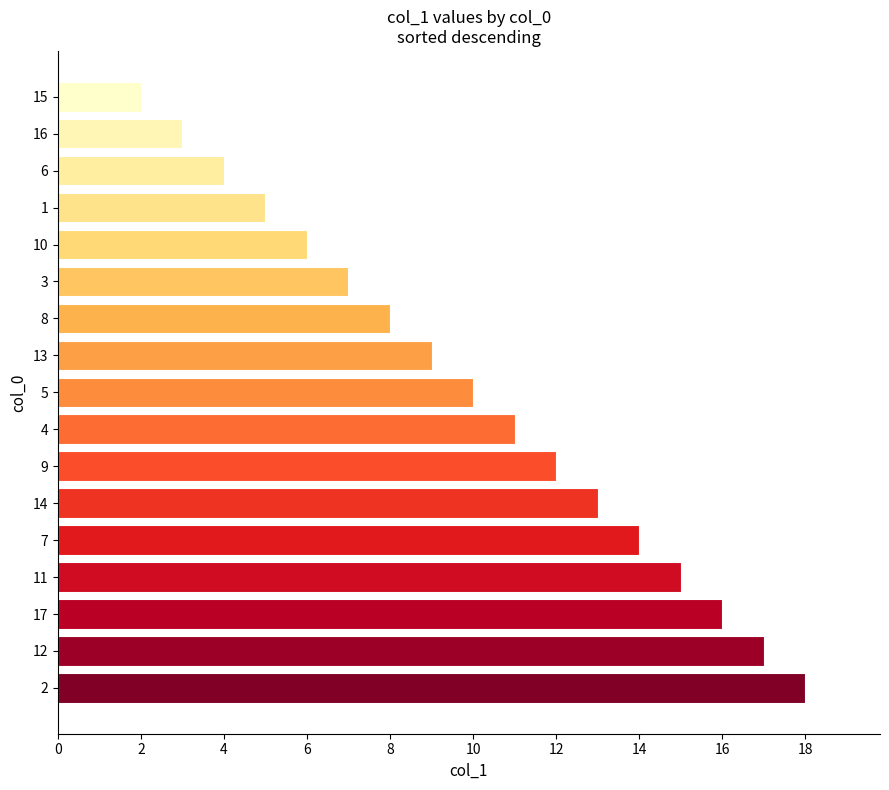

How many data points are less than 10?

8